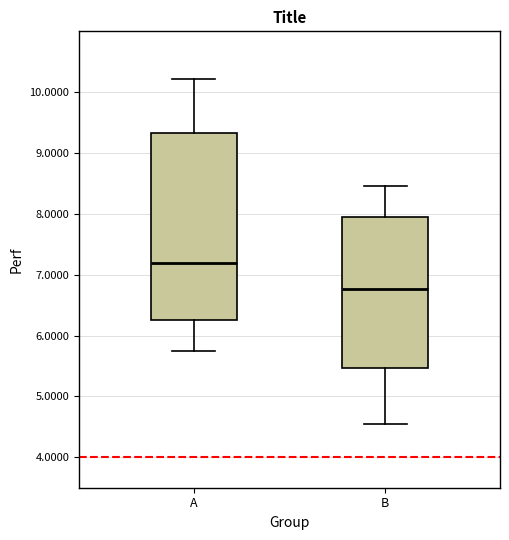

Which box's median line is the highest?

A